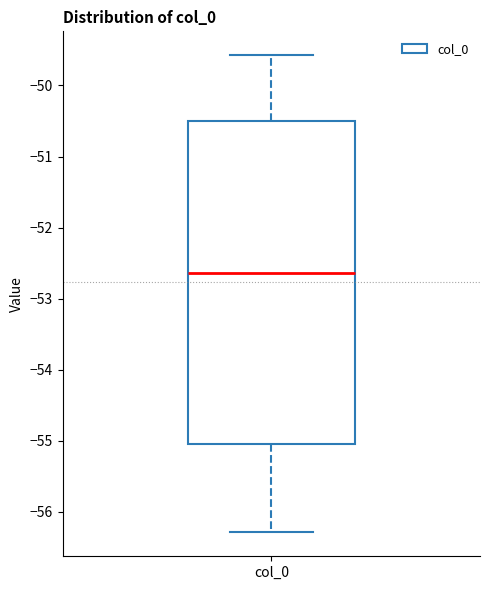

Transcribe this box plot: give where the median line is, the range the box spans, and where the two whiskers end, as read against the y-axis. The values are not printed on the chart, so give them approximately, as read against the axis.

median -52.6, box -55.1 to -50.5, whiskers -56.3 to -49.6